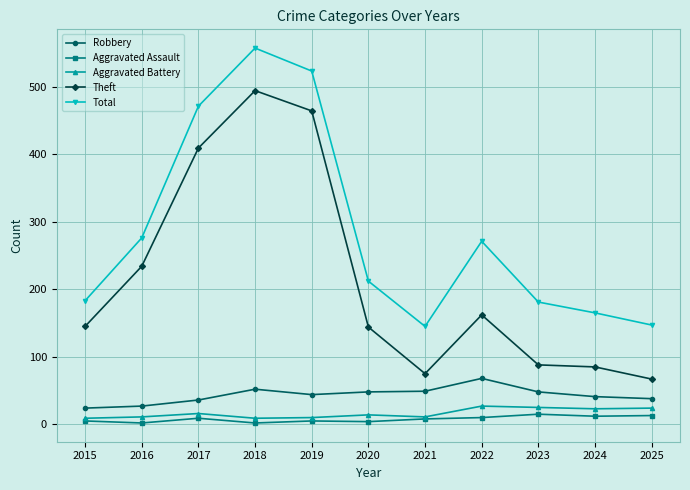

What is the maximum value shown in the chart?

557